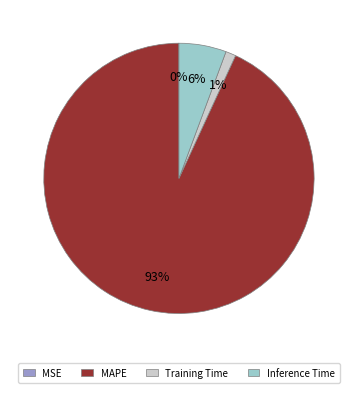

To the nearest percent, what is the difference between the largest and smallest slice percentages?

93%